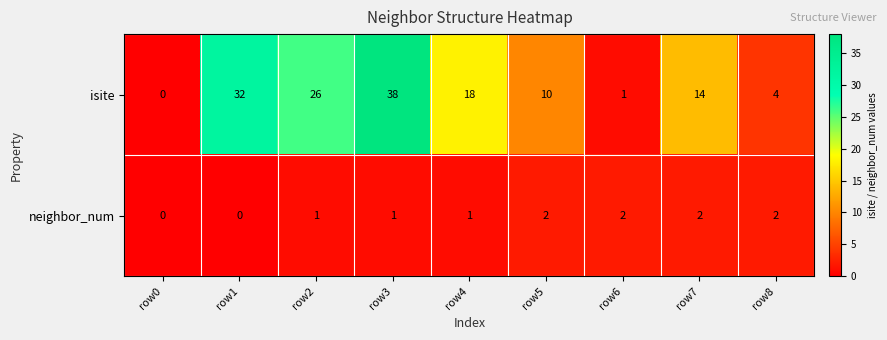

What is the total value across all series at row4?

19